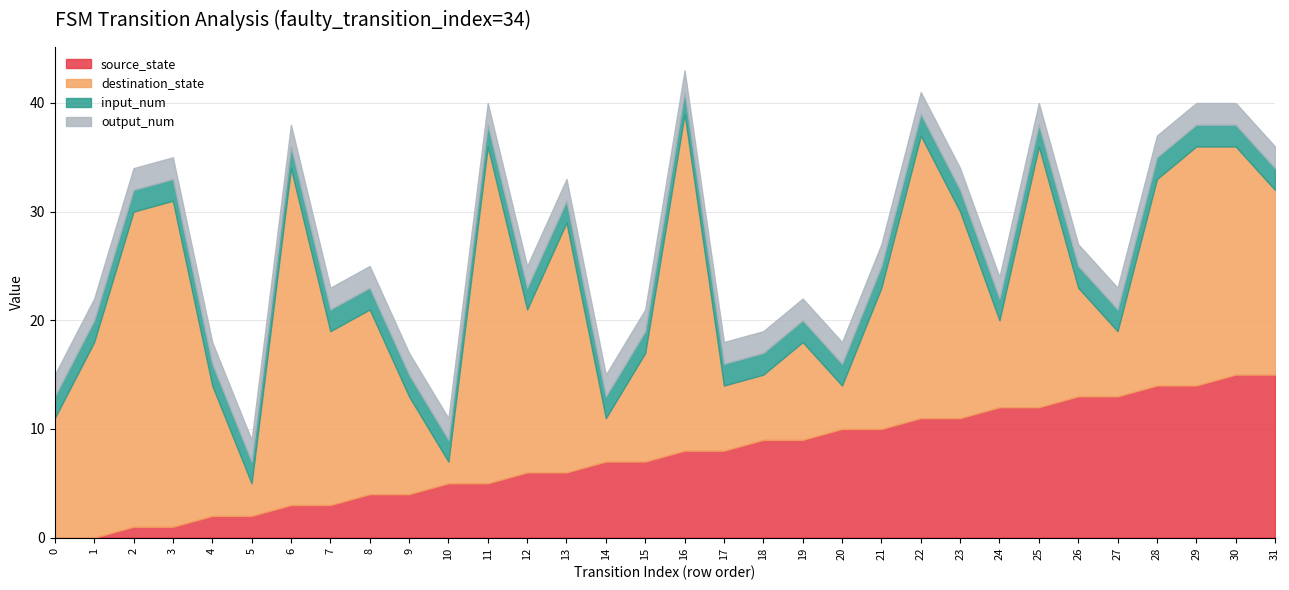

What is the value of the output_num point at the 31st from the left?

2